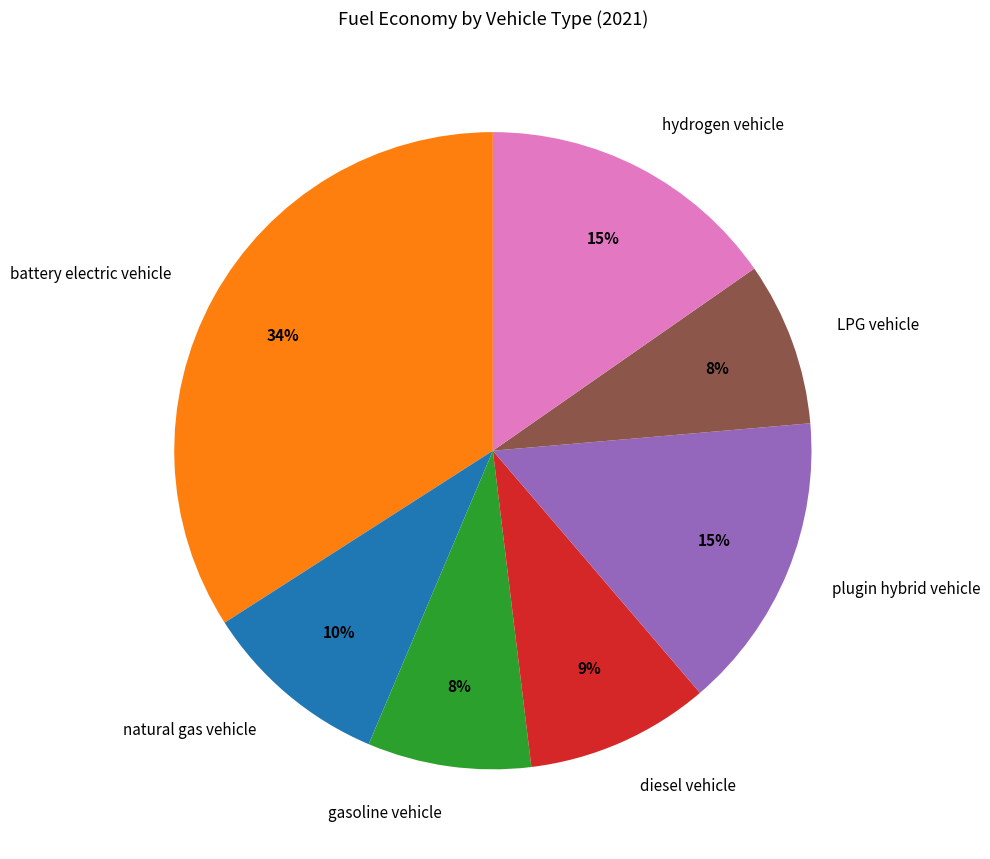

Combined, do hydrogen vehicle and diesel vehicle account for over 50%?

No